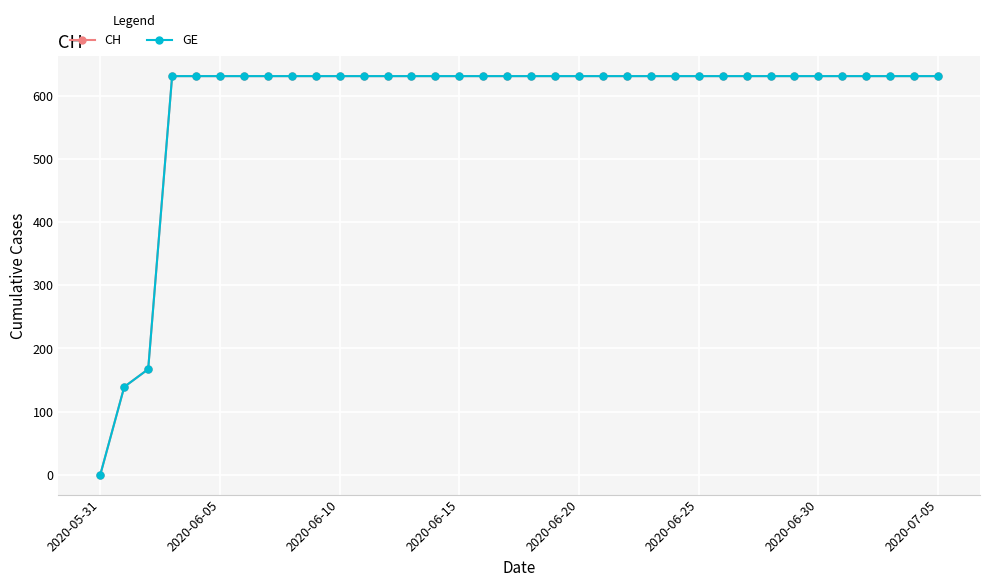

Which category has the lowest value across all series?

2020-05-31